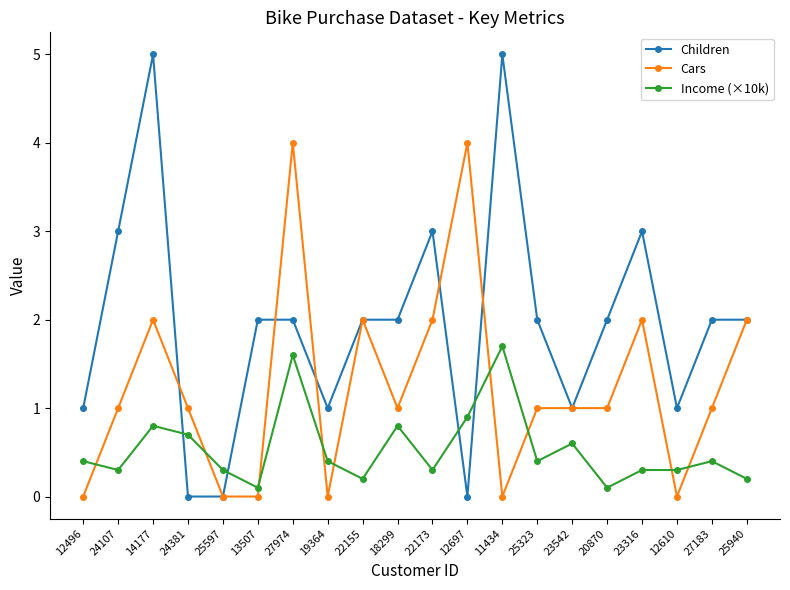

What is the sum of the Children values at 24107 and 24381?

3.0